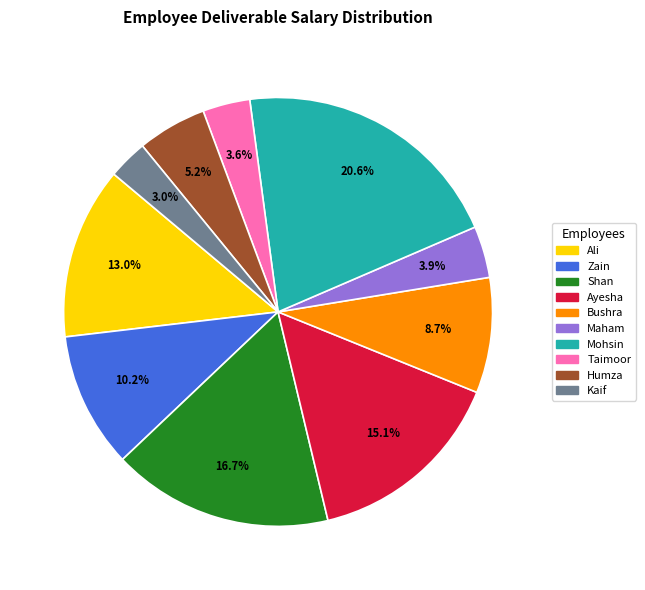

Is there a majority slice in this chart?

No